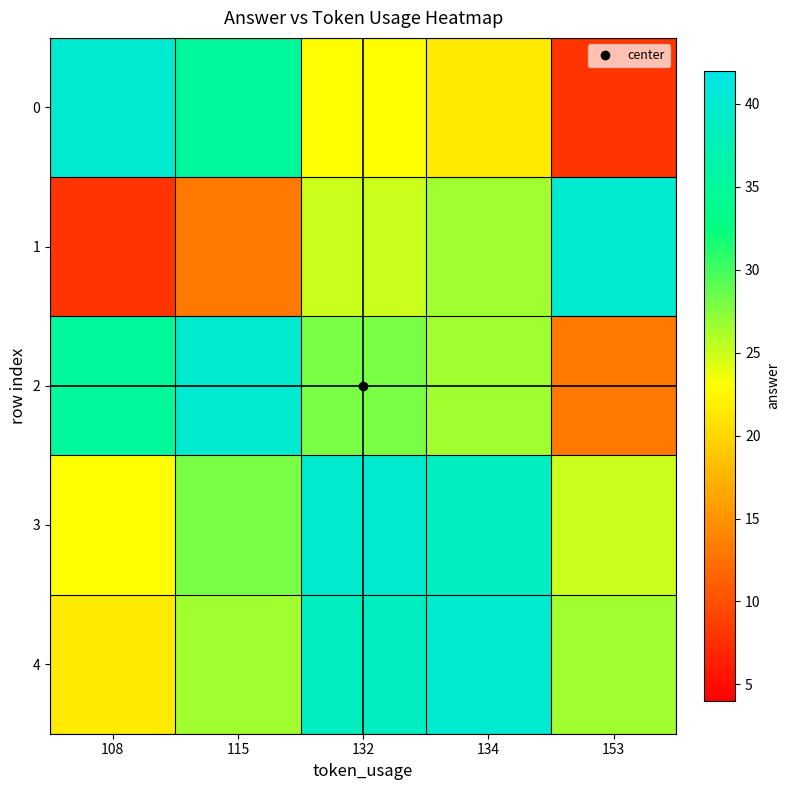

What is the total value across all series at 132?

154.5